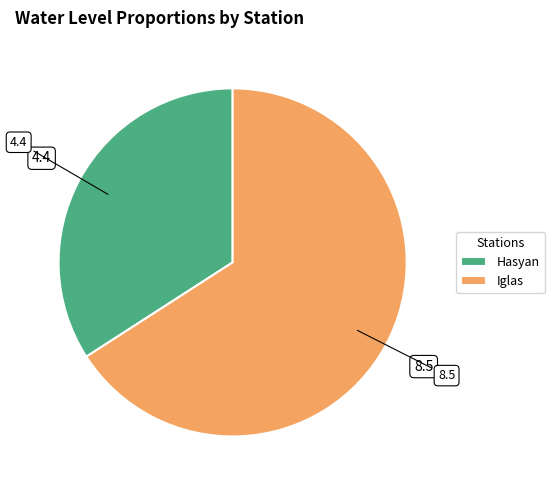

How many segments does this pie chart have?

2